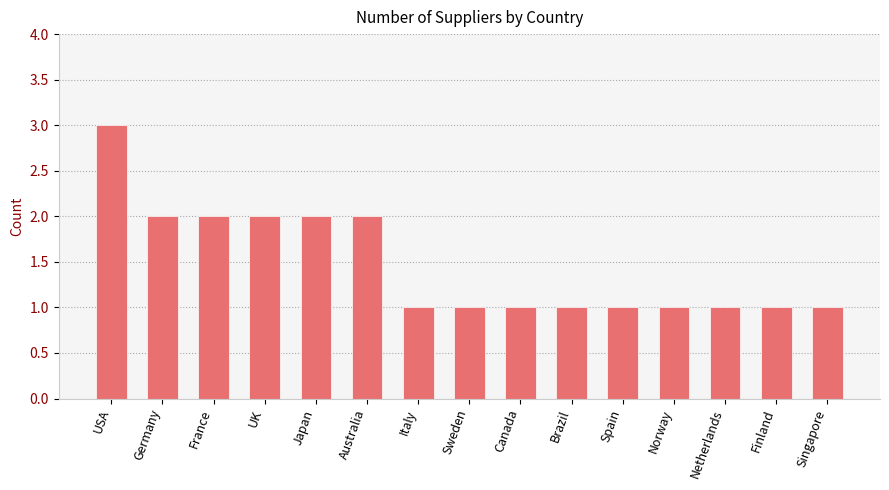

What is the change in value from Australia to Brazil?

-1